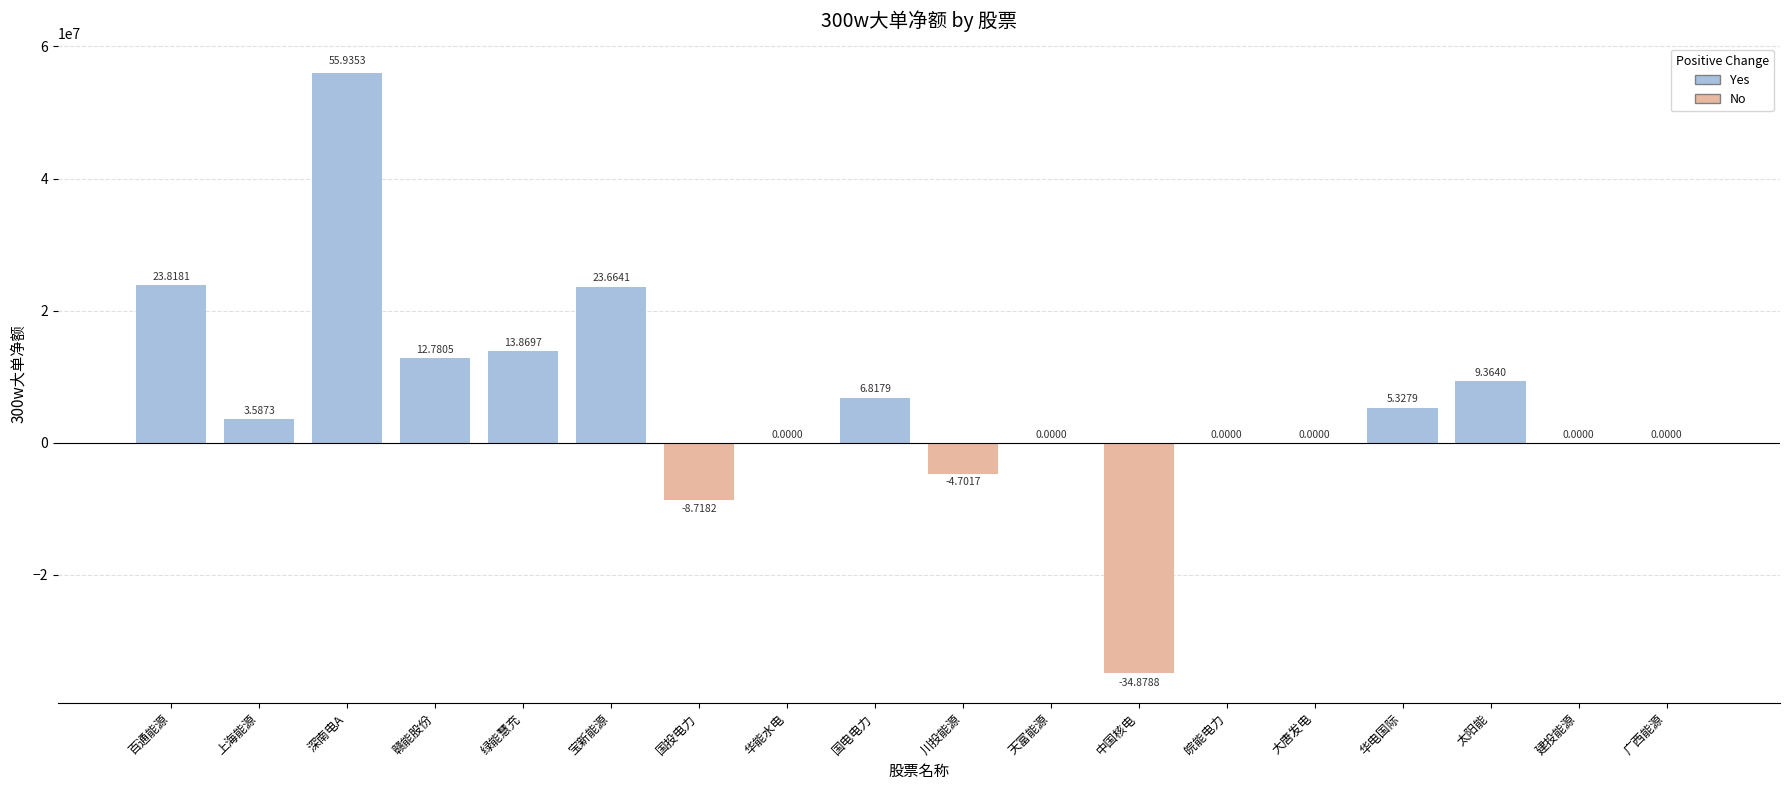

List the labels in order of value, smallest first.

中国核电, 国投电力, 川投能源, 华能水电, 天富能源, 皖能电力, 大唐发电, 建投能源, 广西能源, 上海能源, 华电国际, 国电电力, 太阳能, 赣能股份, 绿能慧充, 宝新能源, 百通能源, 深南电A